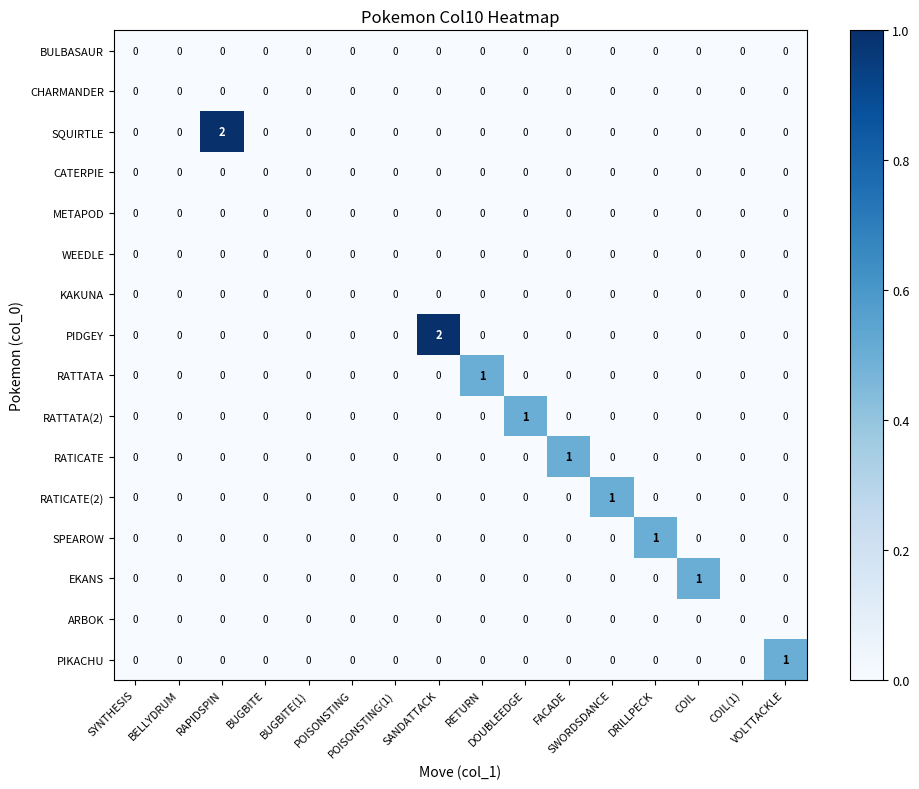

How many RATTATA(2) values are between 0 and 1?

16